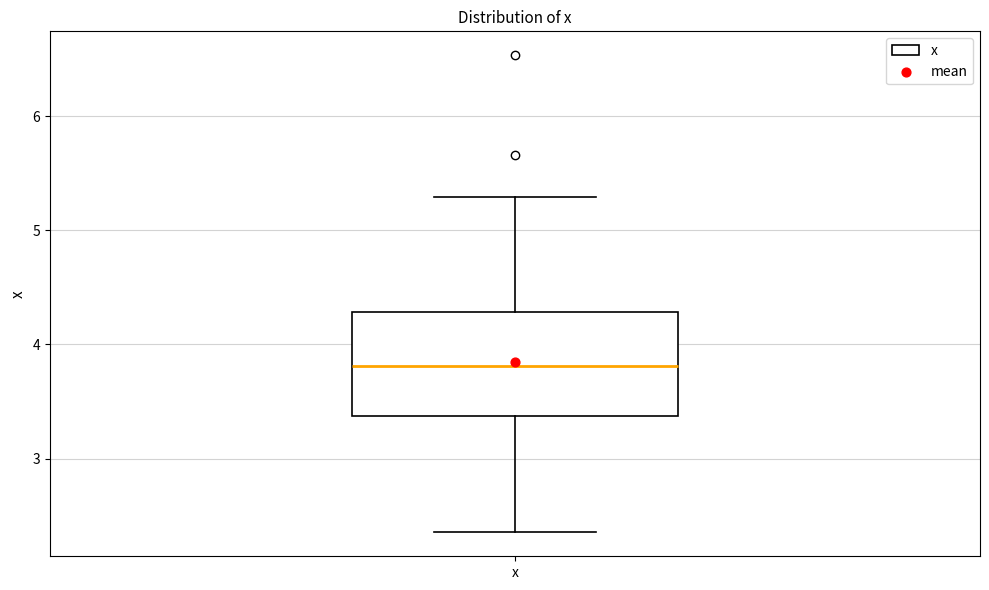

Where does the median line of the box for x sit on the y-axis? The values are not printed on the chart, so give them approximately, as read against the axis.

3.8